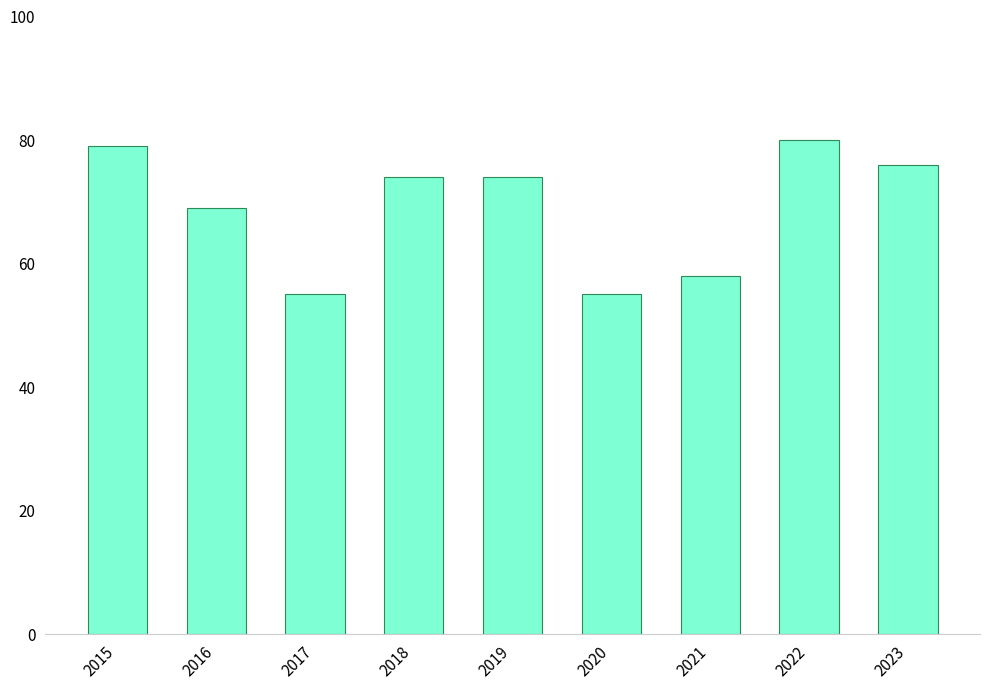

Approximately how many times larger is the value at 2019 compared to 2016?

1.1